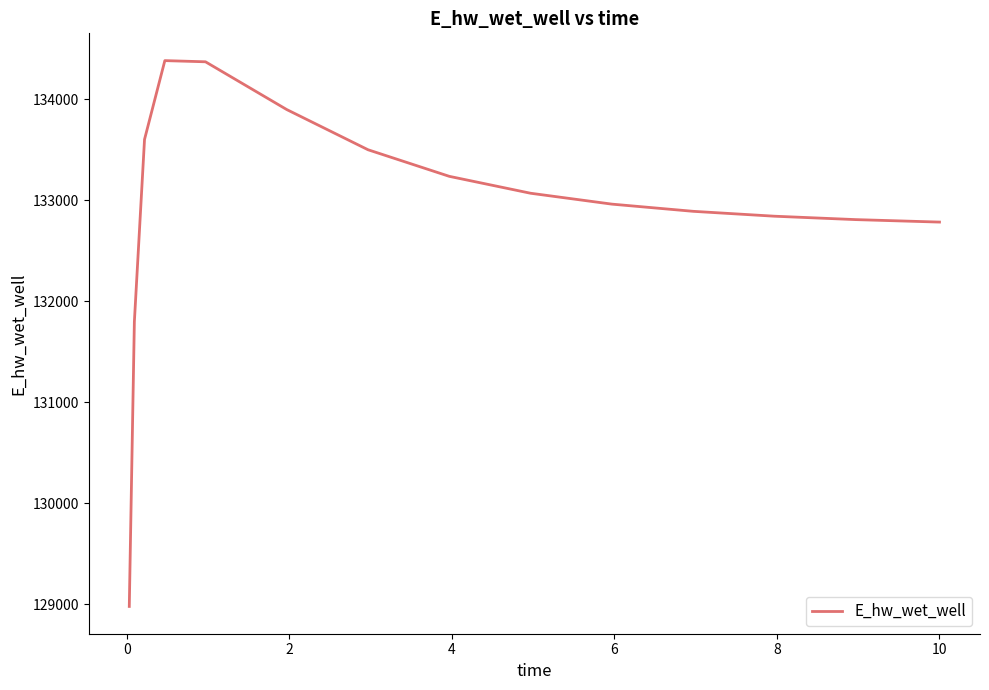

What is the greatest value displayed?

134384.8